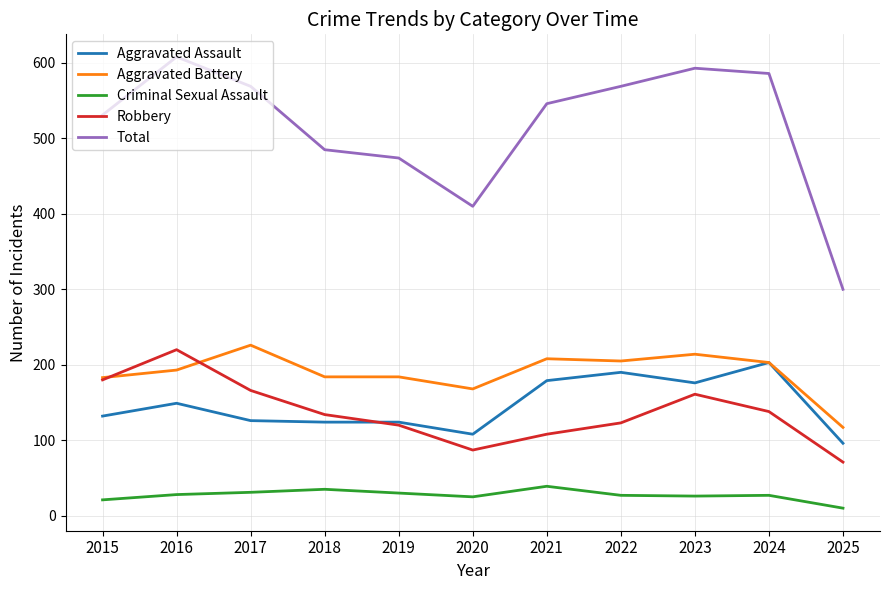

Is it true that Aggravated Battery equals 258 at 2016?

False